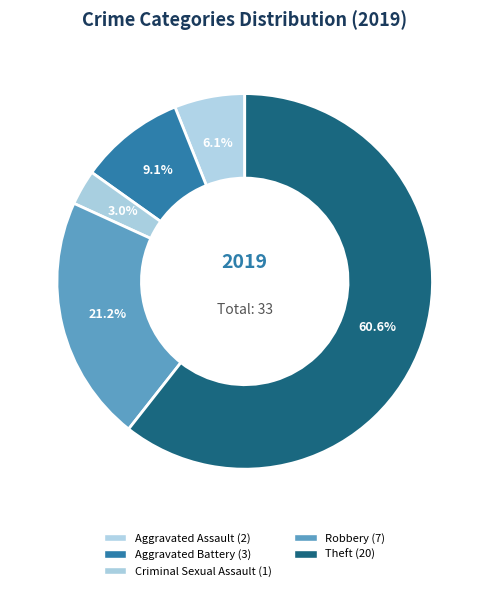

Rank the categories by value from lowest to highest.

Criminal Sexual Assault, Aggravated Assault, Aggravated Battery, Robbery, Theft